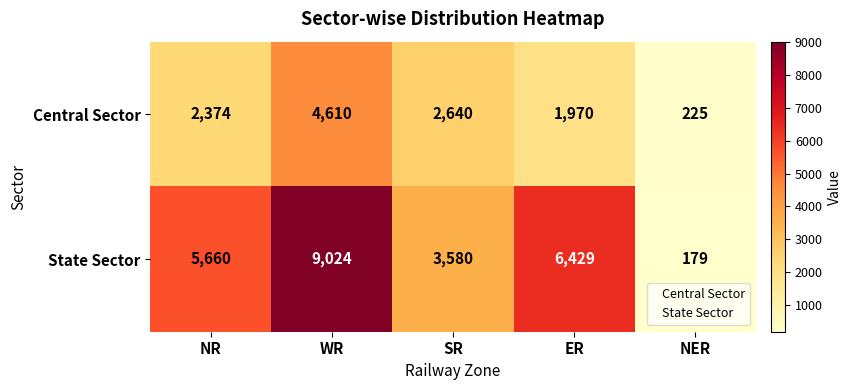

The value of Central Sector at ER is 3237. True or false?

False